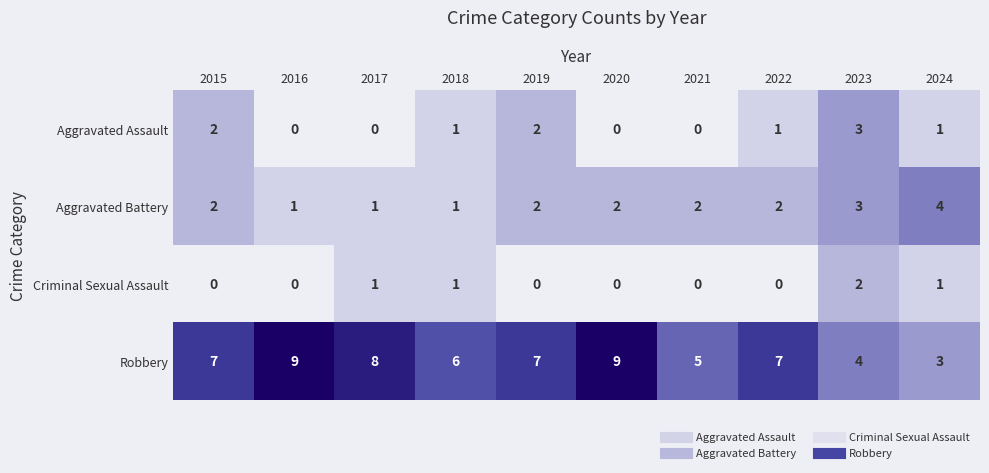

At how many categories does at least one series exceed 3?

10